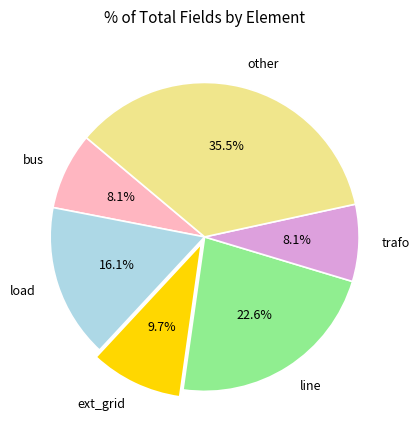

Is the sum of line and ext_grid greater than half?

No